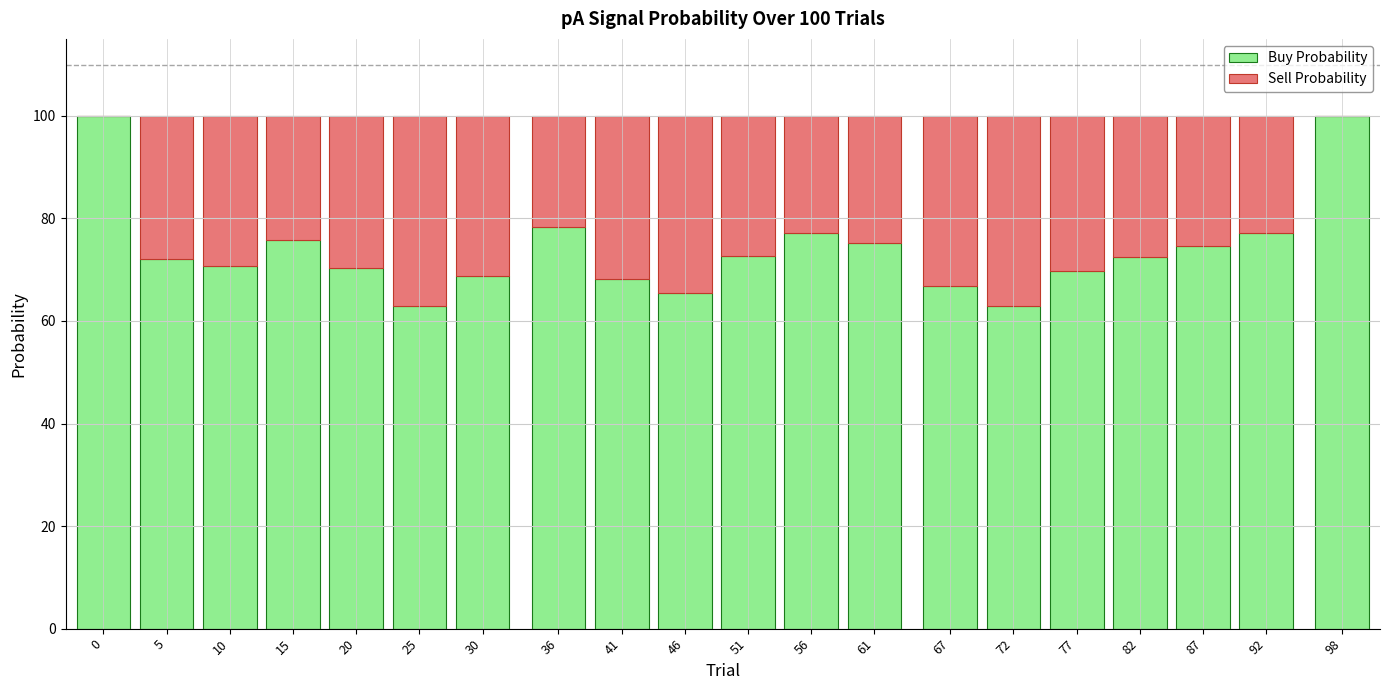

What is the highest value of the Buy Probability series?

99.9